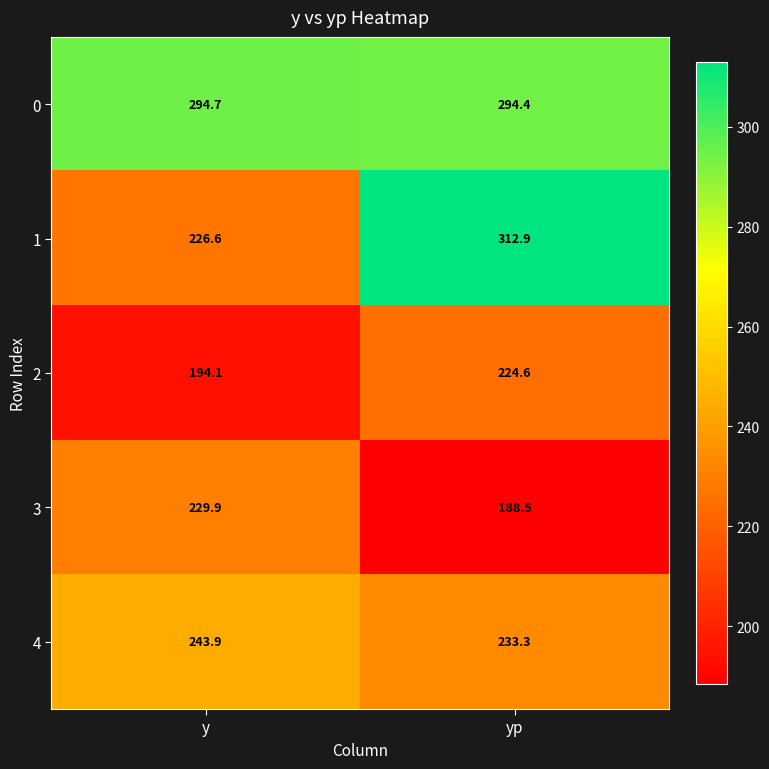

Which series has the largest total across all categories?

0